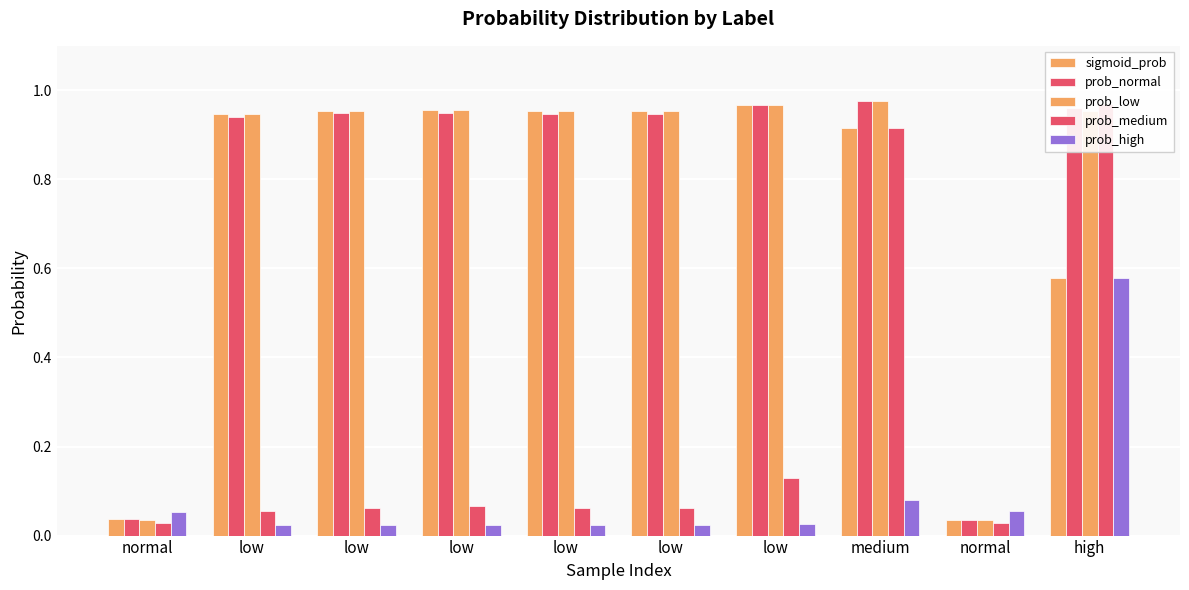

Which series has the largest range (max minus min)?

prob_medium